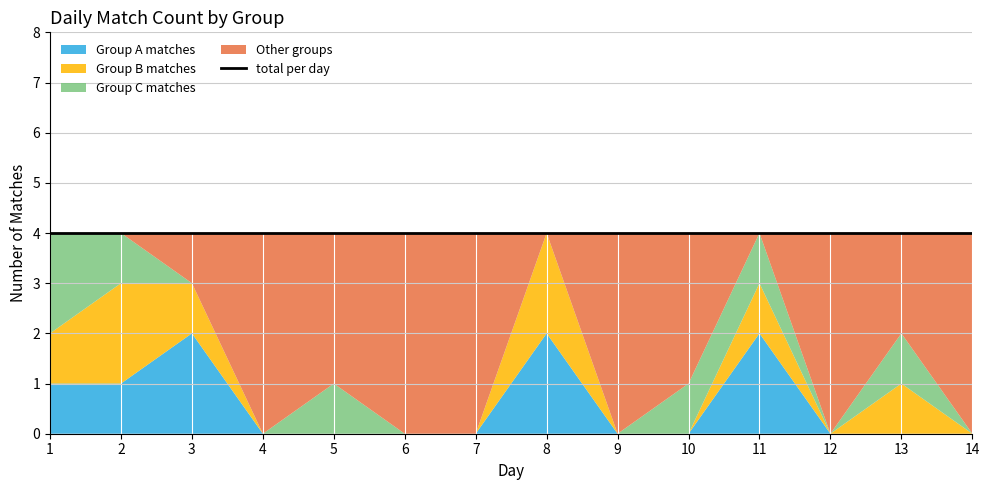

Which category has the lowest value across all series?

4